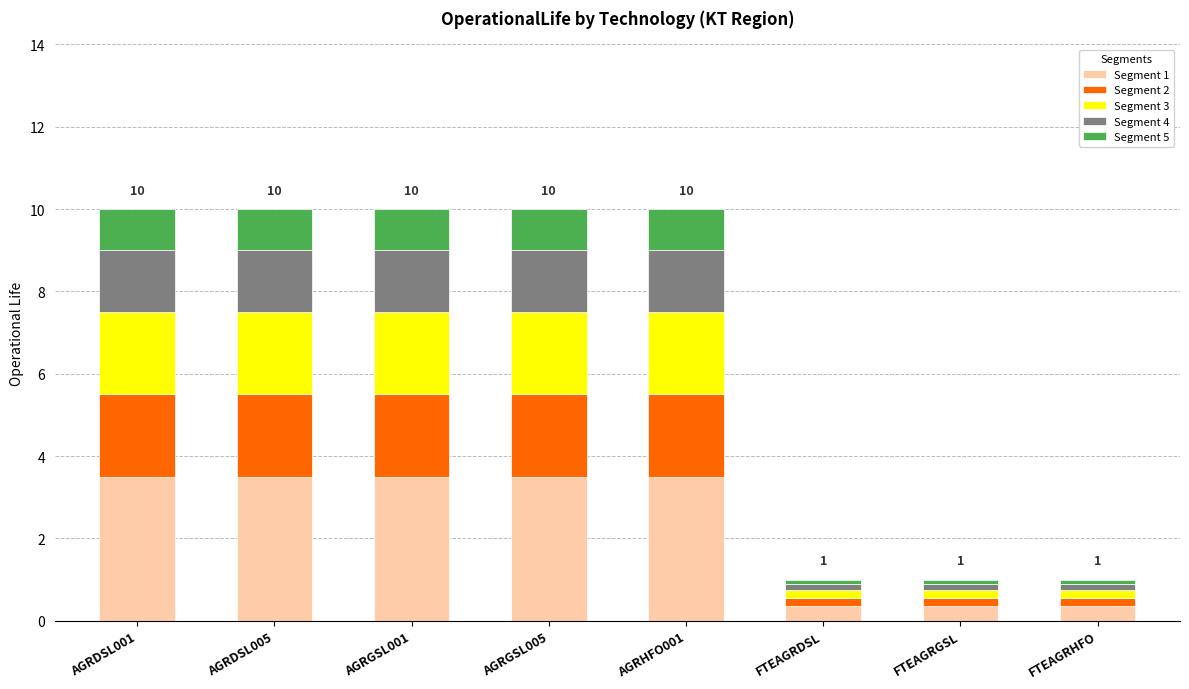

What is the maximum value for Segment 1?

3.5